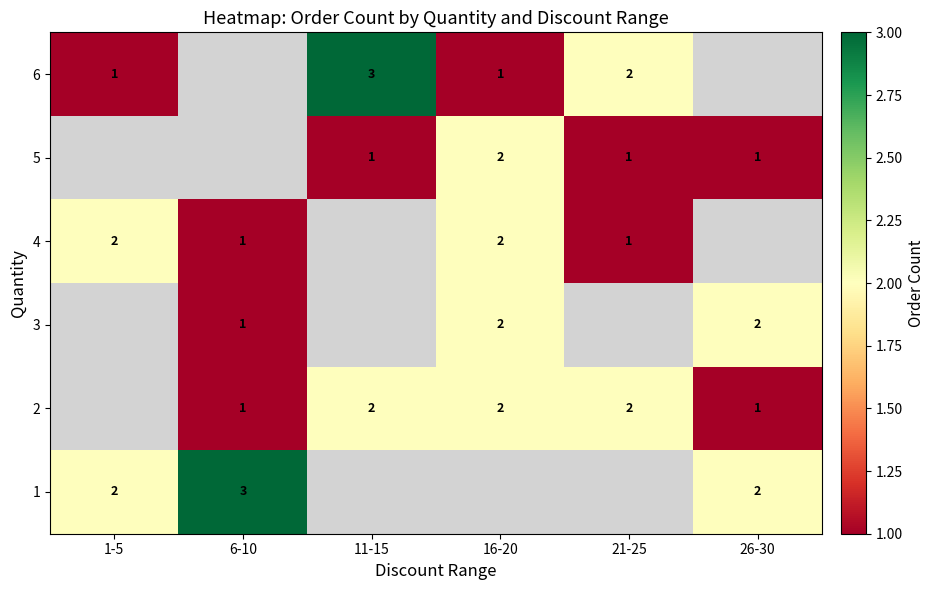

What is the sum of the 3 values at 26-30 and 16-20?

4